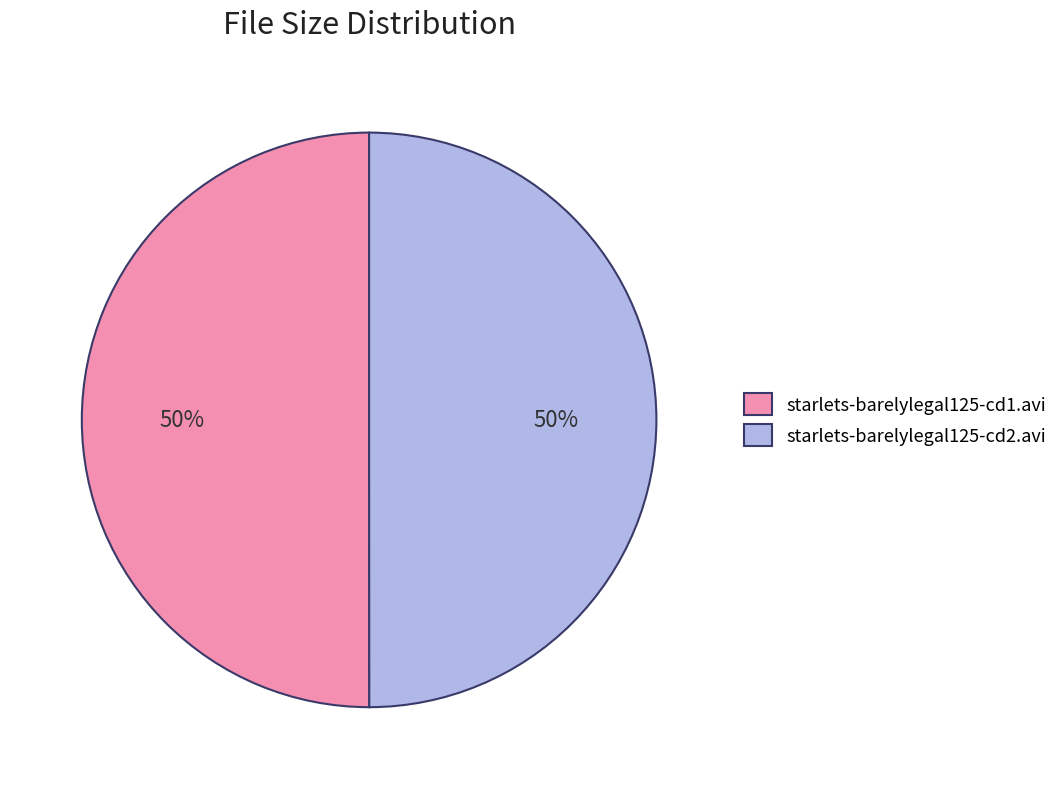

Do starlets-barelylegal125-cd2.avi and starlets-barelylegal125-cd1.avi together represent more than half of the pie?

Yes